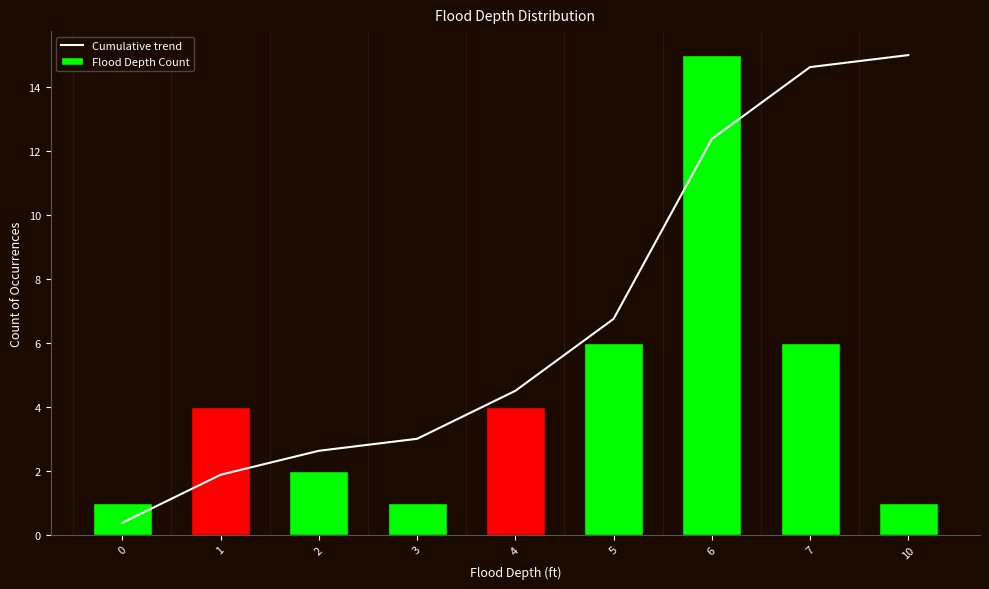

Is it true that Flood Depth Count equals 9.5 at 5?

False